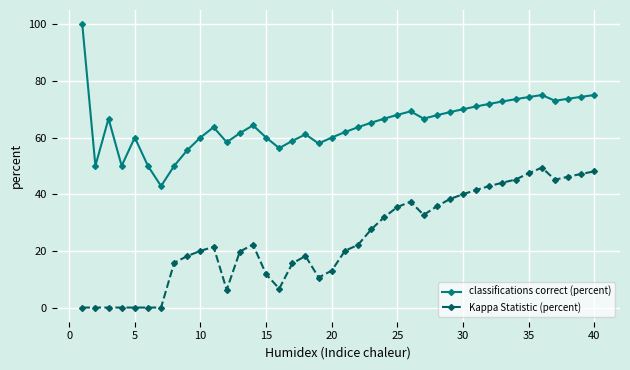

What is the sum of all Kappa Statistic (percent) values?

977.5